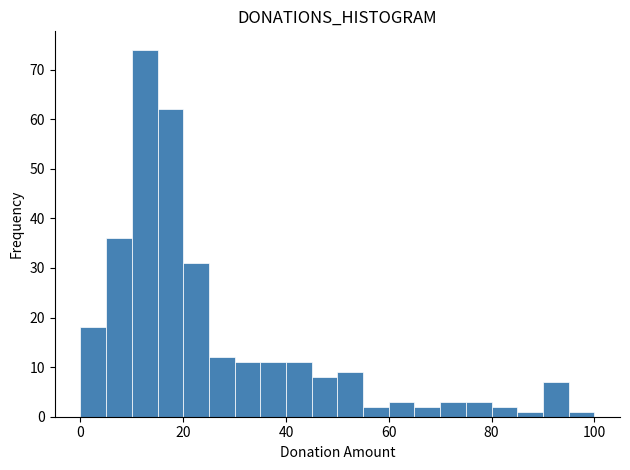

Read against the x-axis, roughly where is the centre of the tallest bar?

12